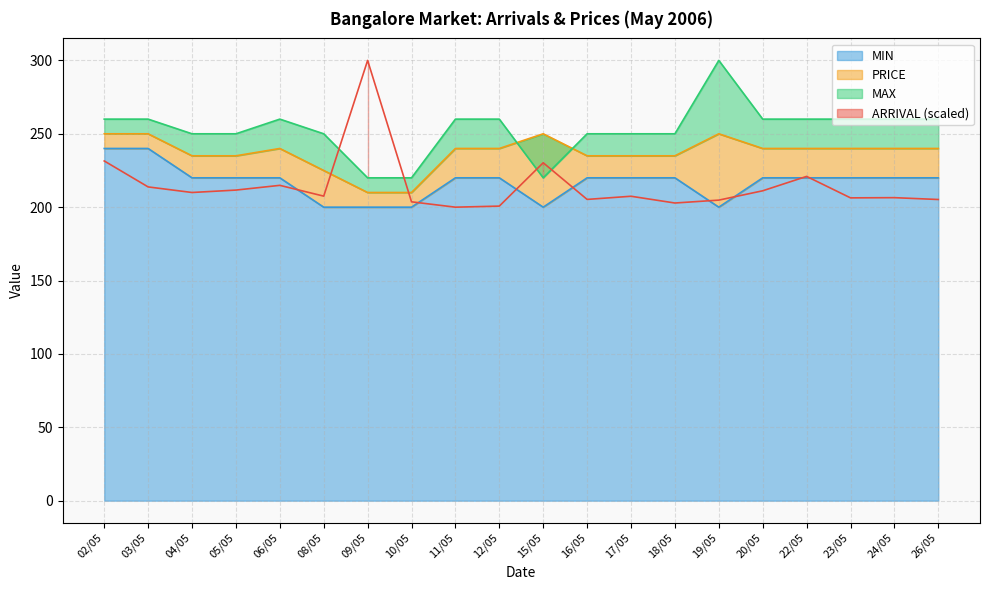

What position from the right is 23/05?

3